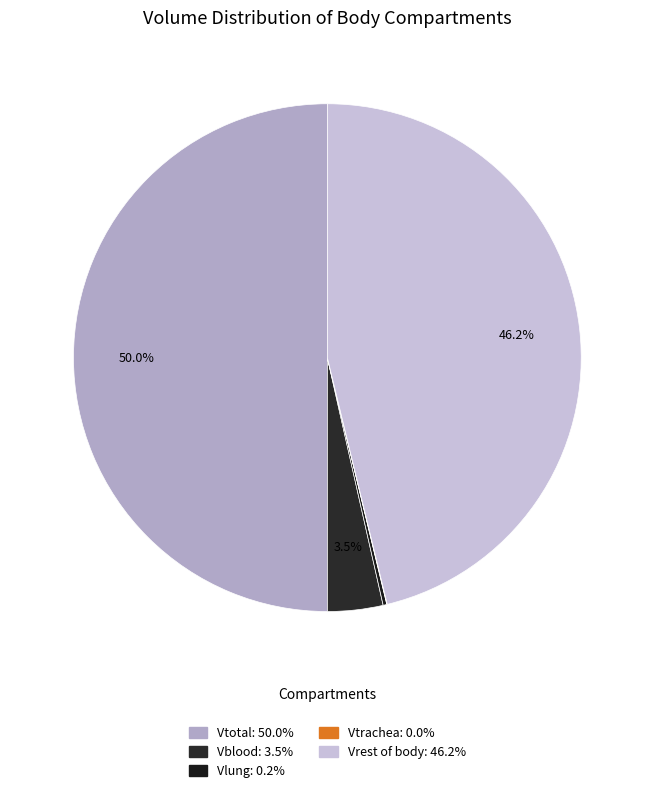

How many segments does this pie chart have?

5